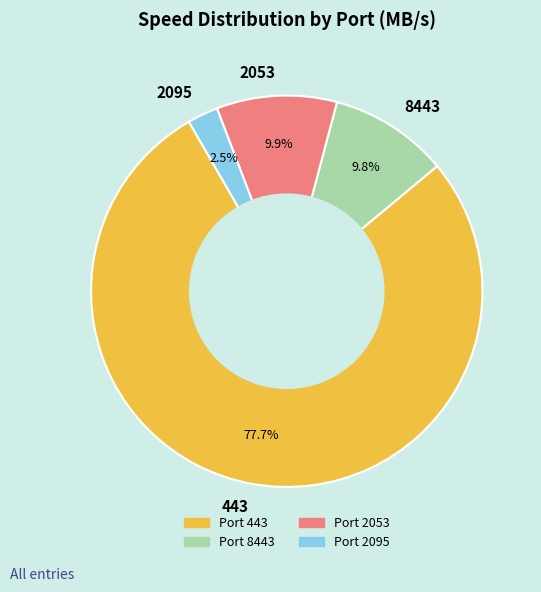

To the nearest percent, what is the average slice percentage?

25%